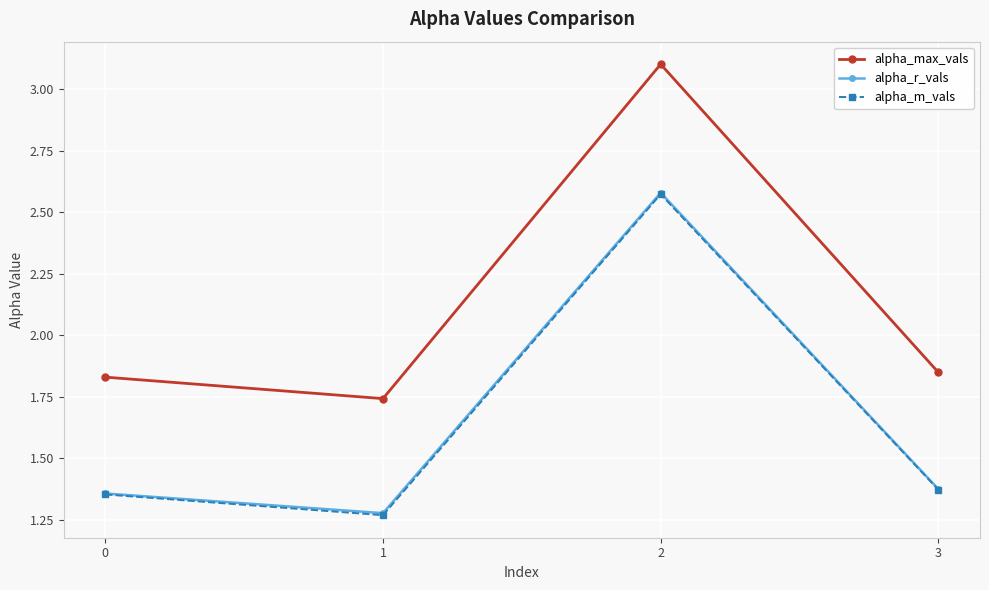

At which category does alpha_max_vals reach its first local valley?

1